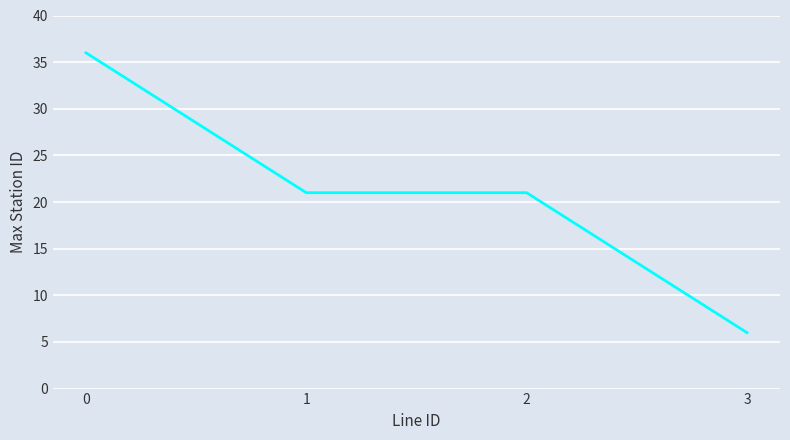

Approximately how many times larger is the value at 0 compared to 2?

1.7